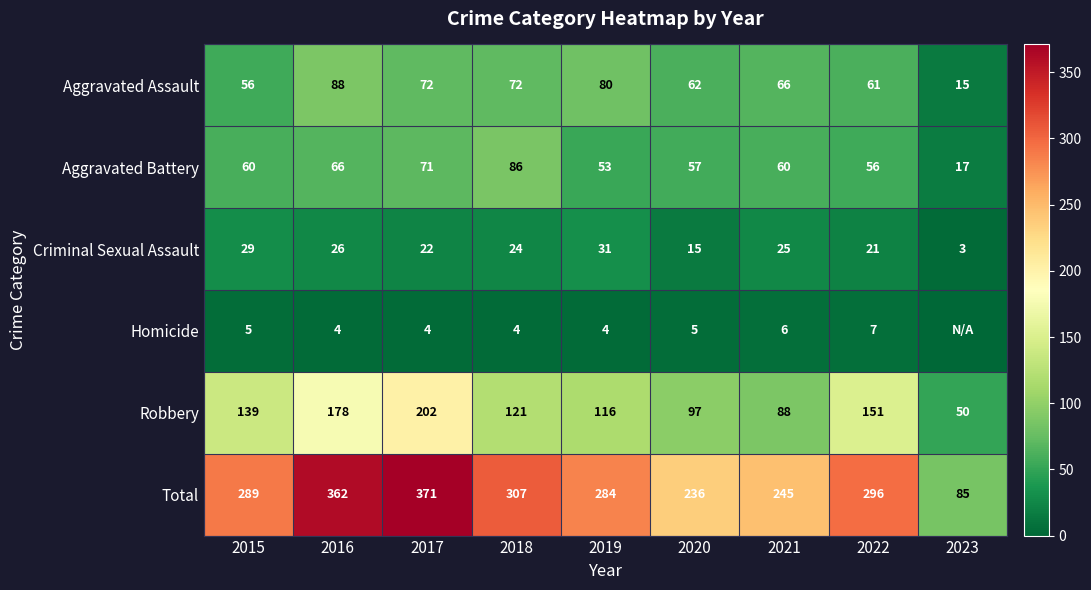

List the labels in order of Total value, smallest first.

2023, 2020, 2021, 2019, 2015, 2022, 2018, 2016, 2017